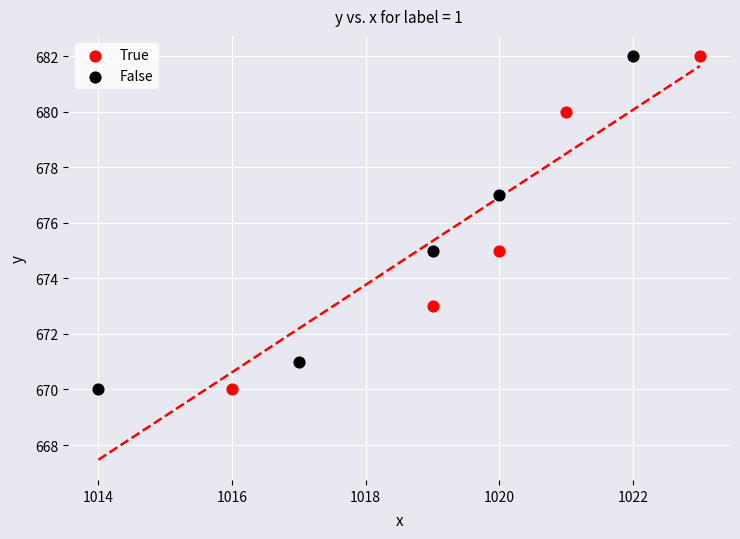

What are all the series names shown in the legend?

True, False